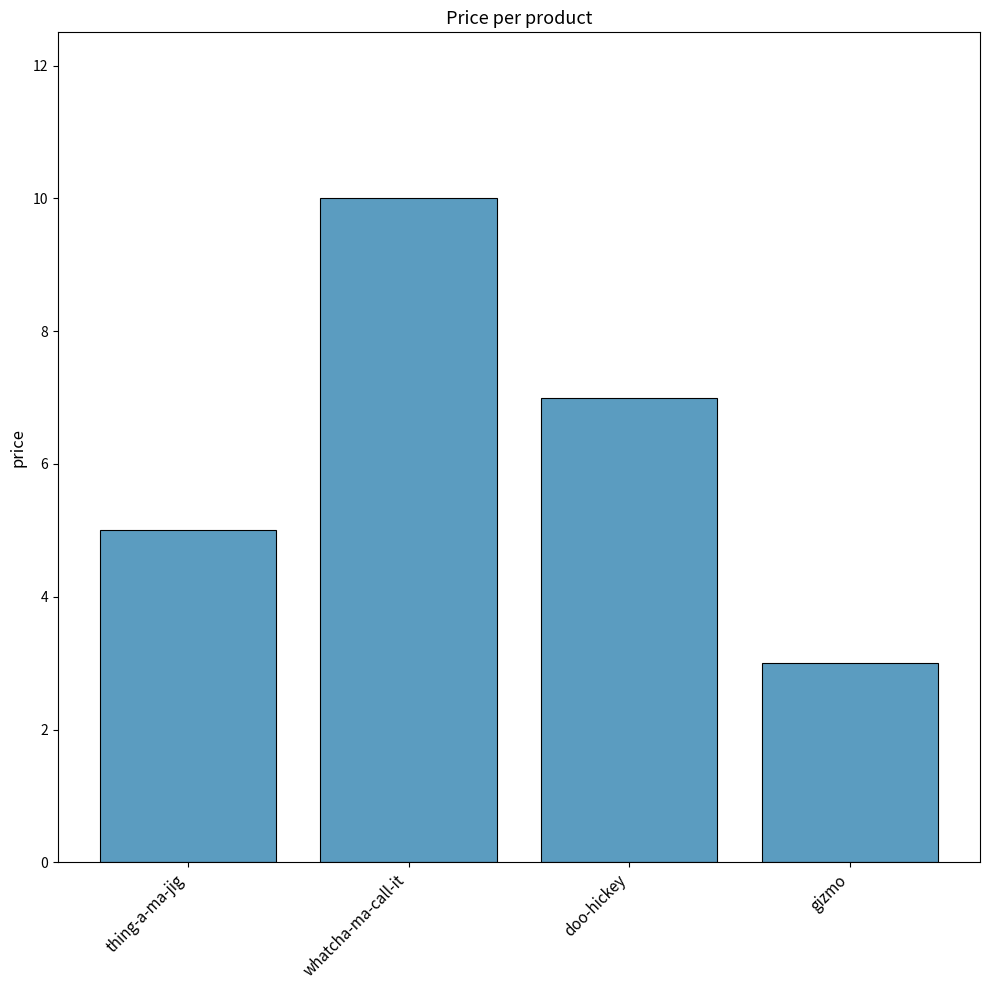

What is the change in value from thing-a-ma-jig to doo-hickey?

+2